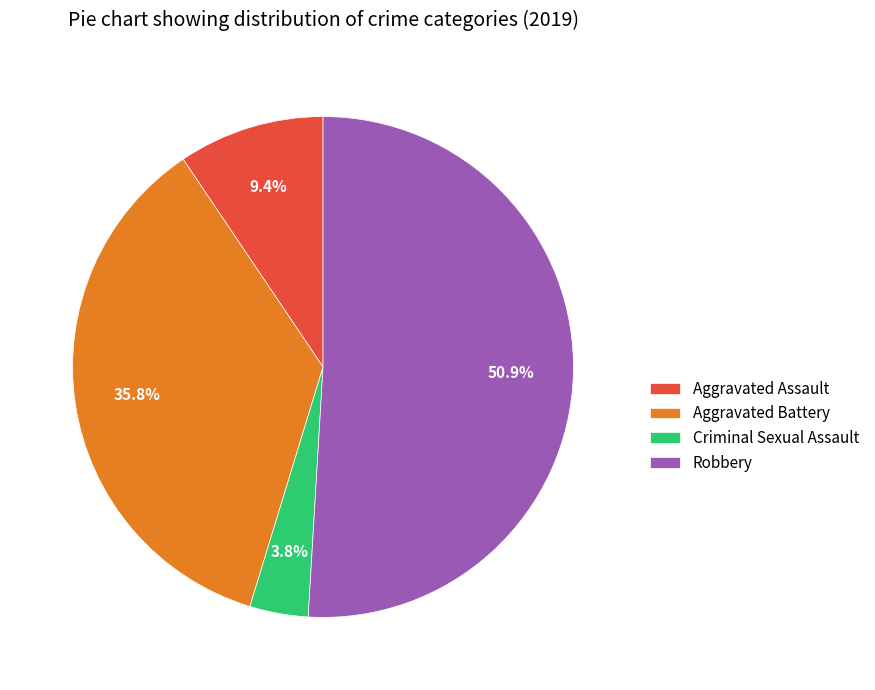

Approximately how many times larger is the value at Robbery compared to Aggravated Assault?

5.4